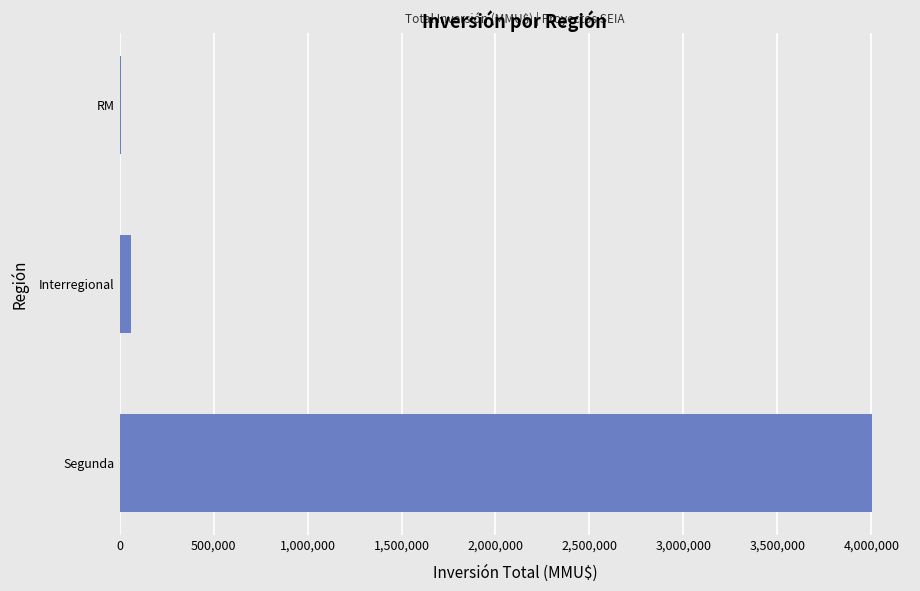

Between Segunda and Interregional, which is larger?

Segunda